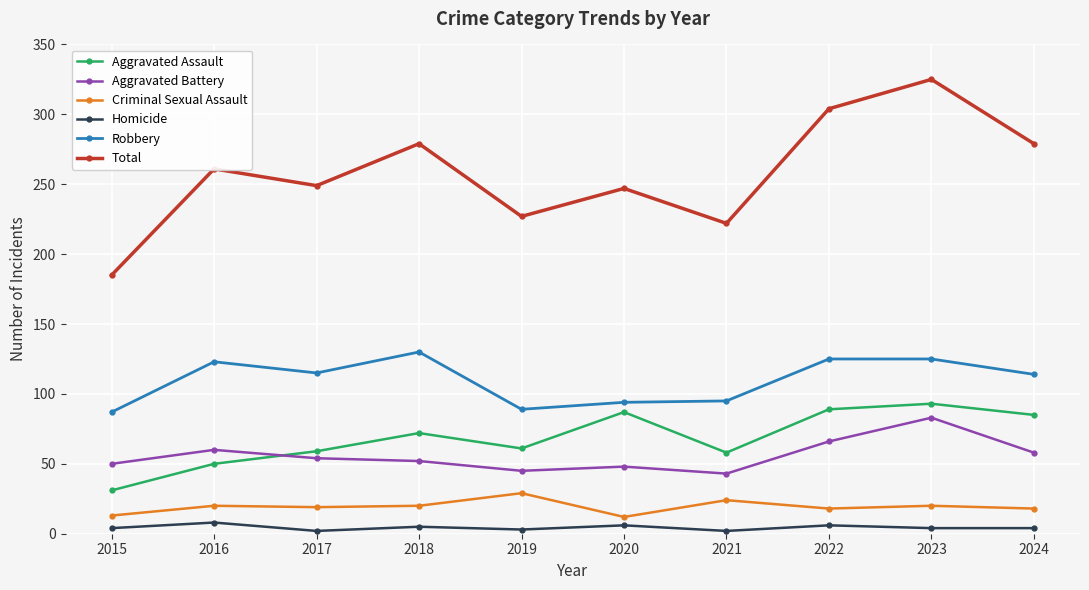

True or false: Total has a value of 429 at 2018.

False